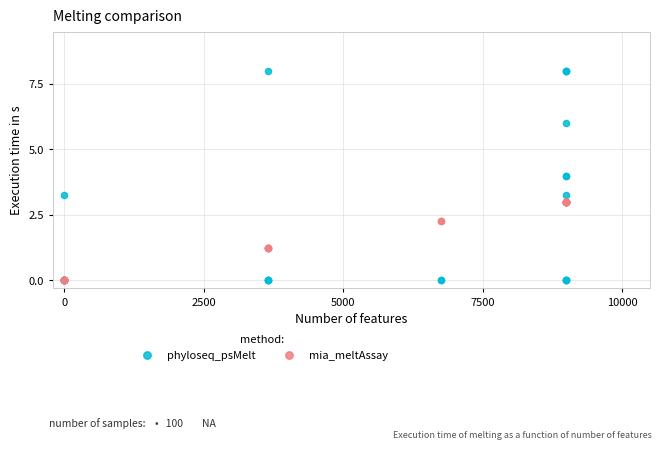

What are all the series names shown in the legend?

phyloseq_psMelt, mia_meltAssay